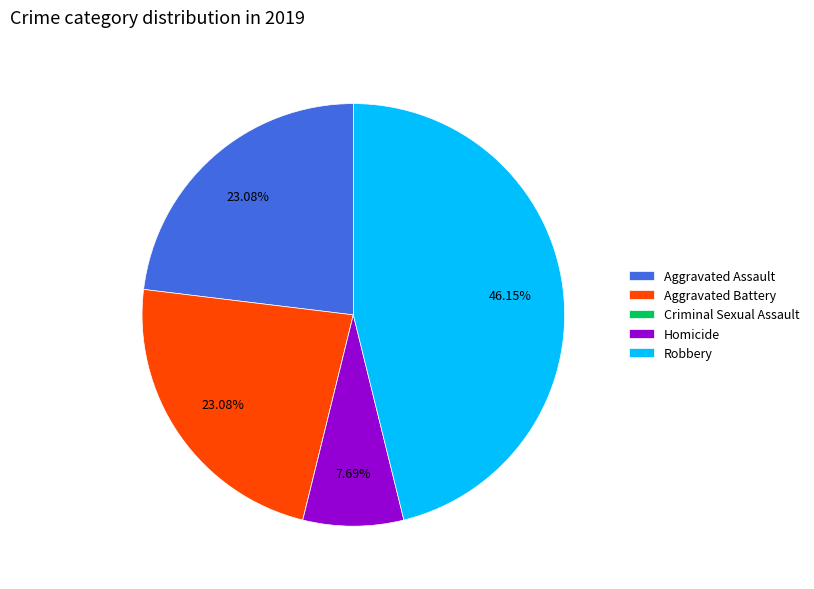

Which has a higher value, Aggravated Assault or Homicide?

Aggravated Assault